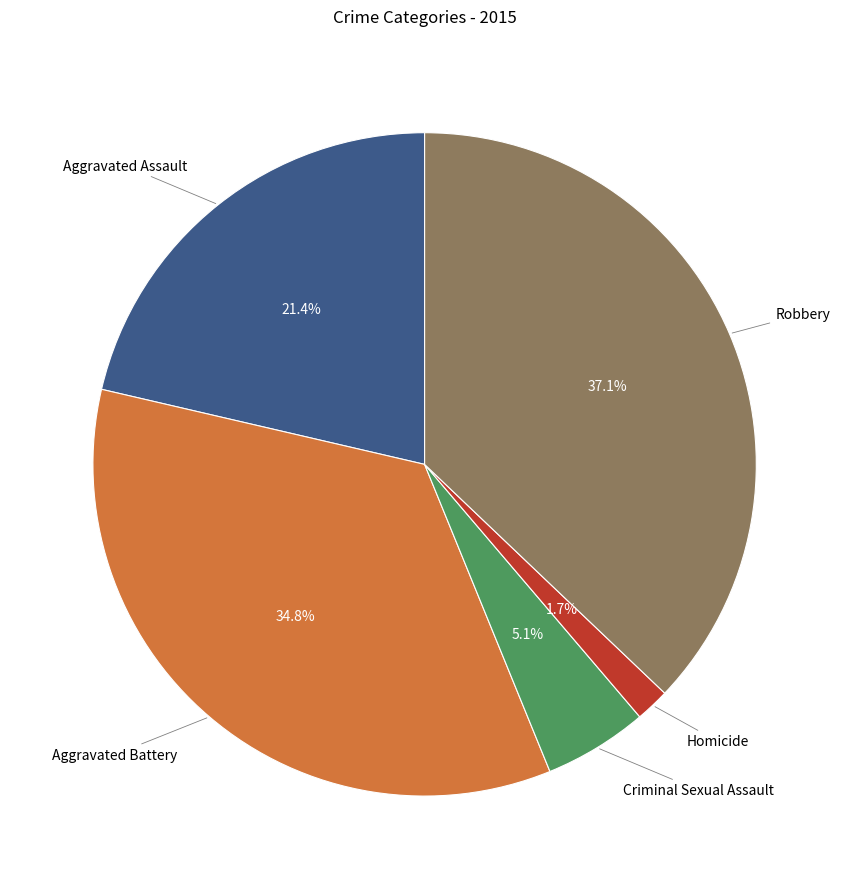

How many slices are in this pie chart?

5